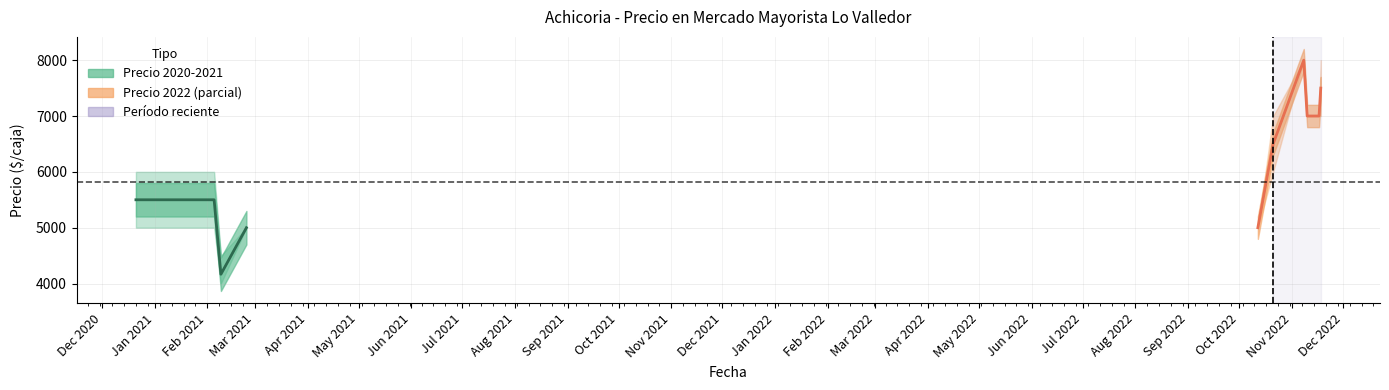

Where is Precio minimo nearest to the value 6000?

2022-10-21